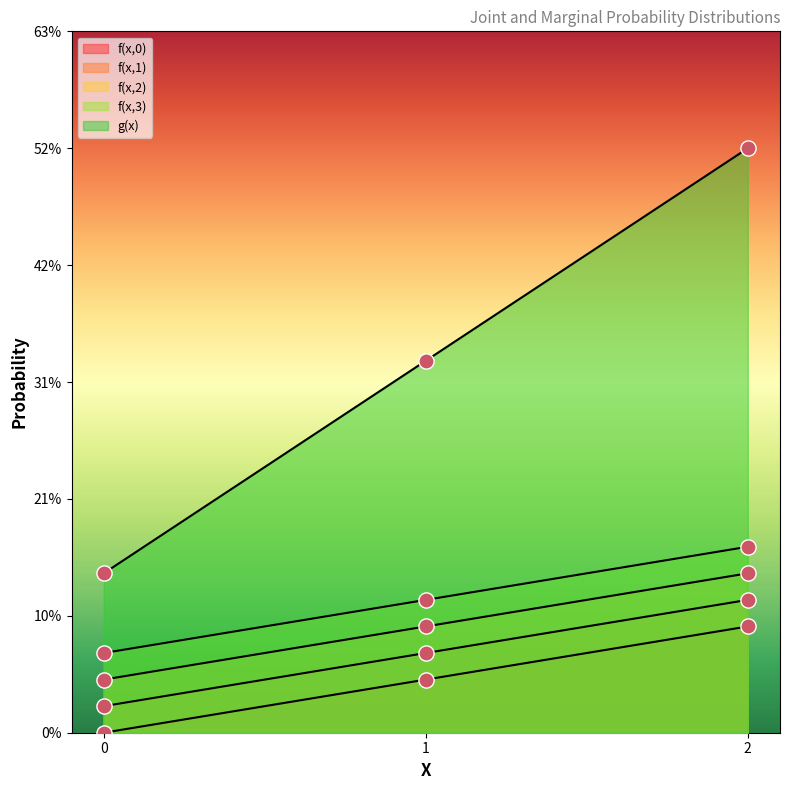

Which series contains the highest Y value?

f(x,0)